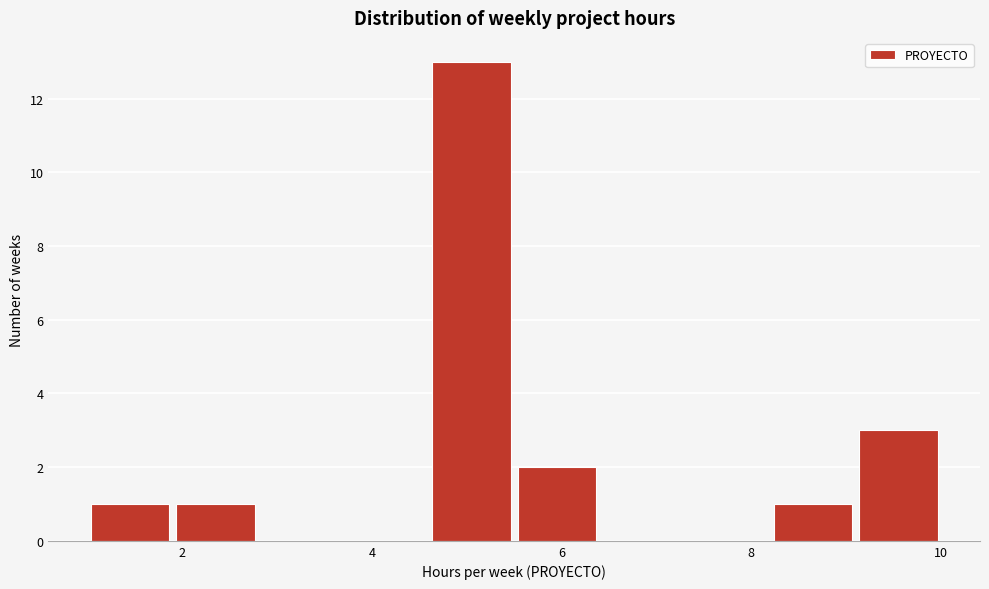

Reading left to right, transcribe this chart: for each bar, give the range it covers on the x-axis and its height. Neither the bar edges nor the heights are printed on the chart, so give them approximately, as read against the axes.

1.0 to 1.9: 1
1.9 to 2.8: 1
2.8 to 3.7: 0
3.7 to 4.6: 0
4.6 to 5.5: 13
5.5 to 6.4: 2
6.4 to 7.3: 0
7.3 to 8.2: 0
8.2 to 9.1: 1
9.1 to 10.0: 3